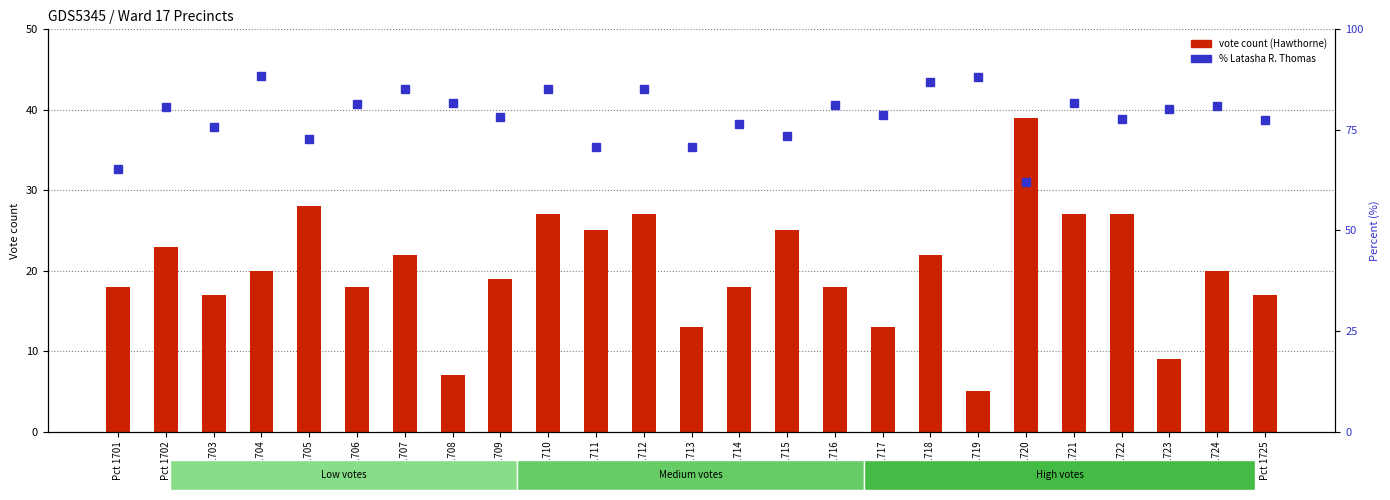

Which category has the lowest value in the vote count (Hawthorne) series?

Pct 1719